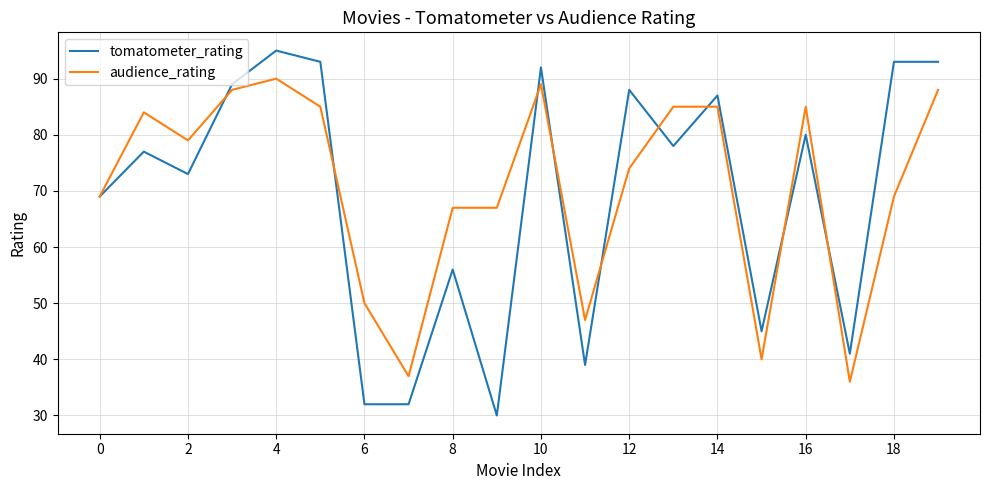

What is the minimum value for tomatometer_rating?

30